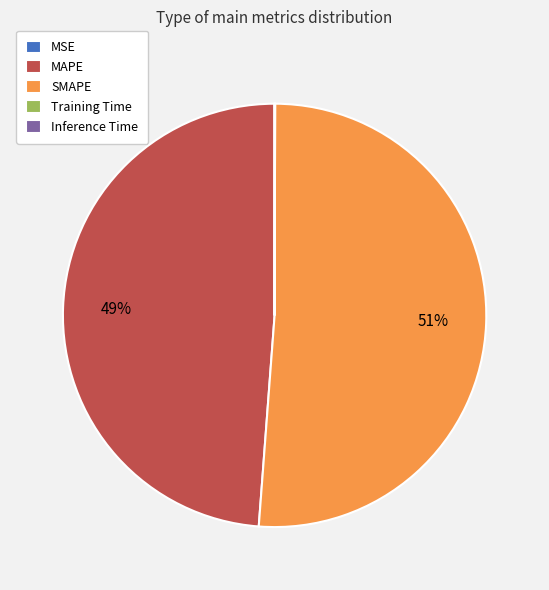

Does SMAPE account for over 50% of the chart?

Yes